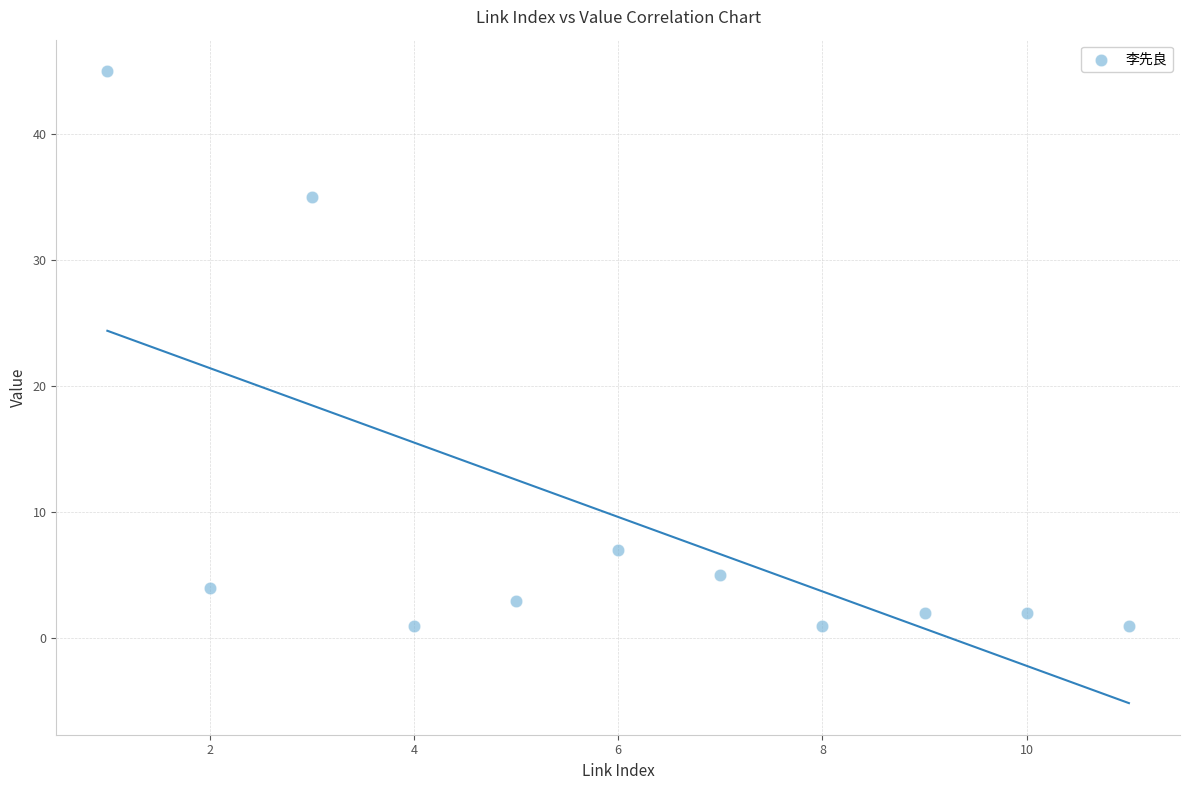

What is the range of Y values (max minus min)?

44